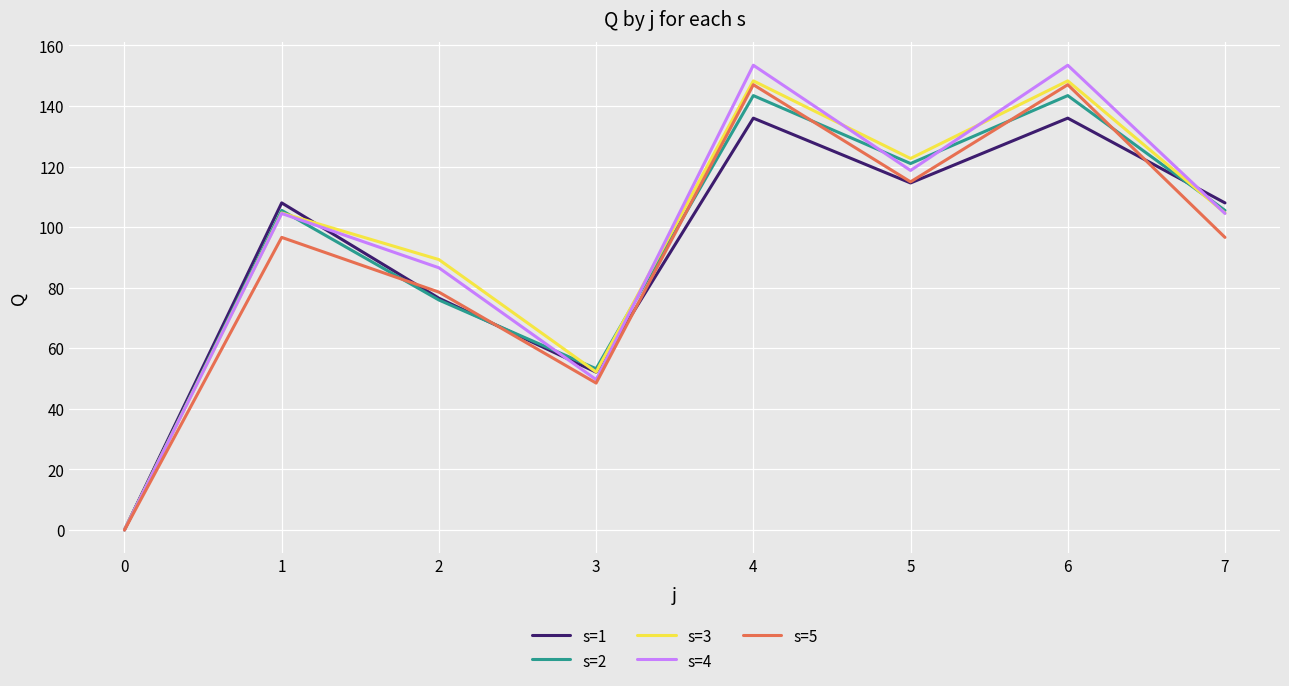

Where does the s=5 series first go above 96?

1